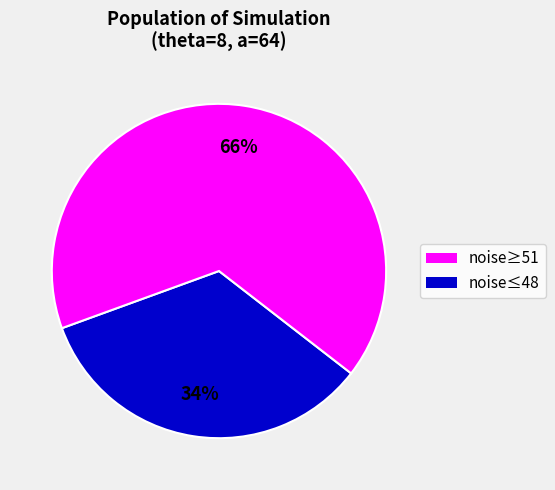

Is there a majority slice in this chart?

Yes